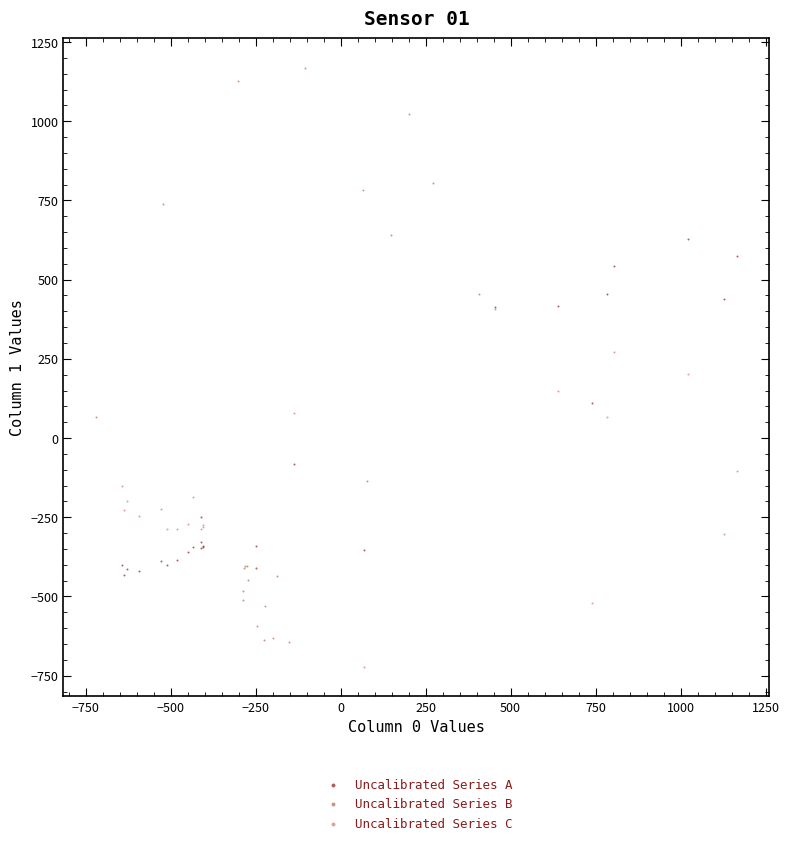

Which series has the largest Y range (max minus min)?

Uncalibrated Series B